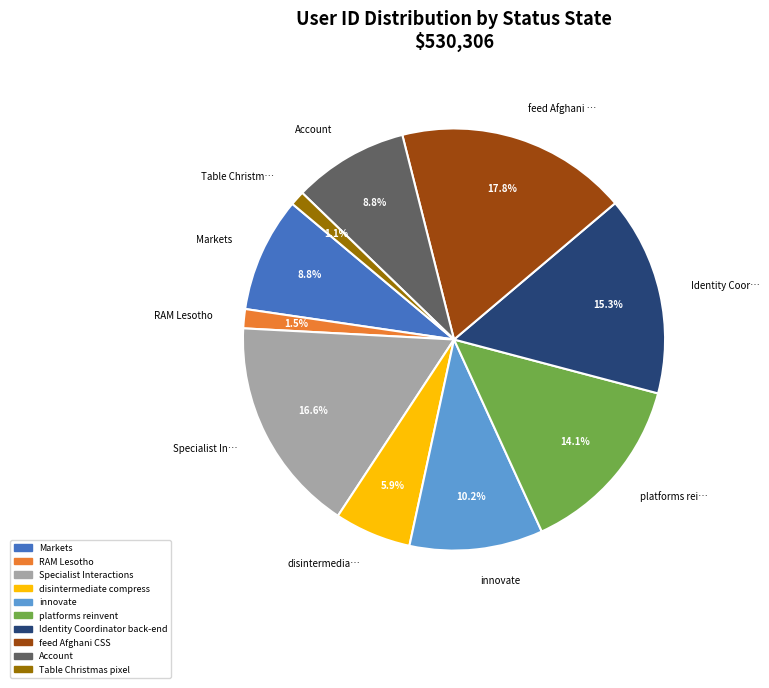

Combined, do Specialist In… and innovate account for over 50%?

No